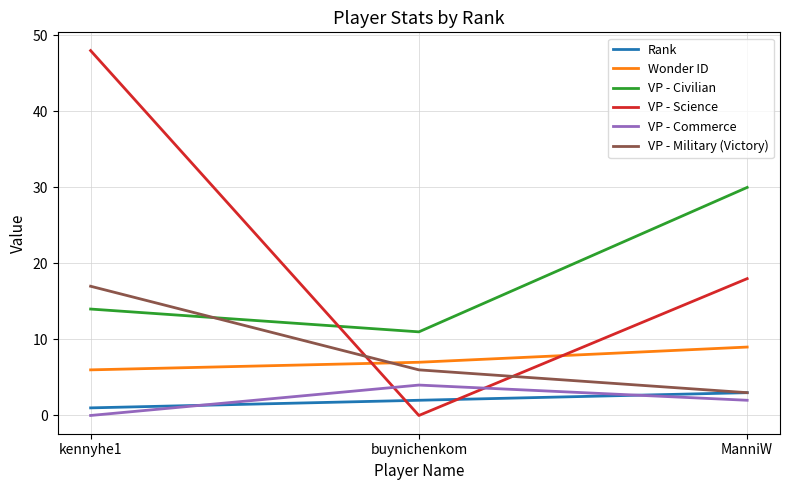

At which label does Rank reach its peak?

ManniW